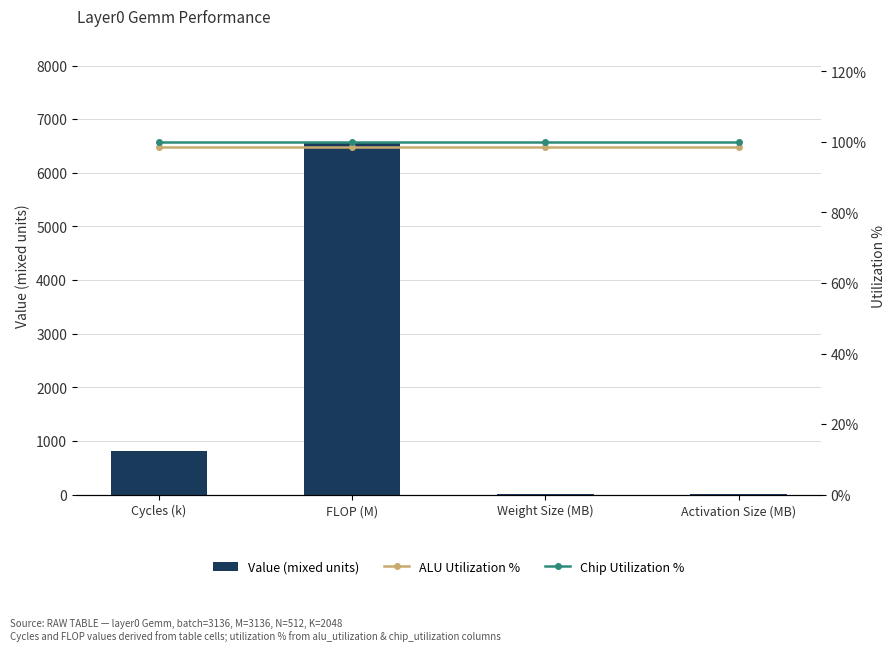

Which category has the highest value across all series?

FLOP (M)